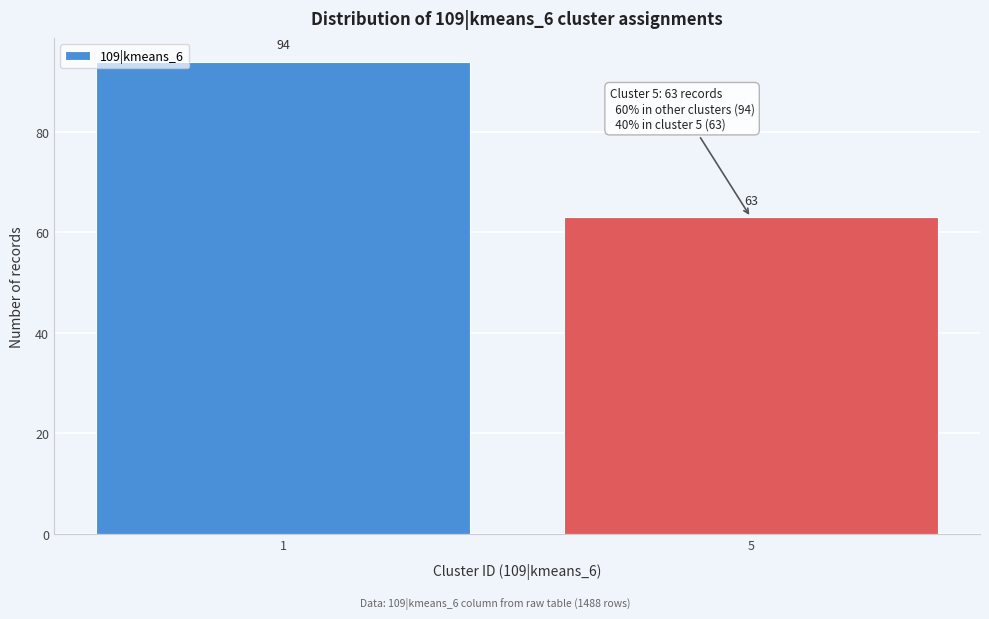

Reading left to right, list all the values displayed in this chart.

1=94	5=63